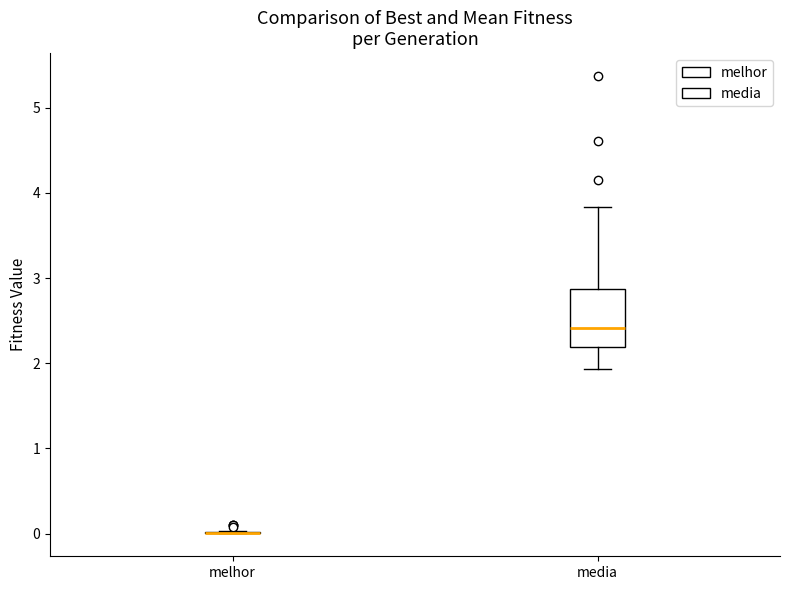

Reading left to right, read every box against the y-axis: the position of its median line, the range the box covers, and the ends of its whiskers. The values are not printed on the chart, so give them approximately, as read against the axis.

melhor: box collapsed to a line at 0.0, whiskers 0.0 to 0.0
media: median 2.4, box 2.2 to 2.9, whiskers 1.9 to 3.8